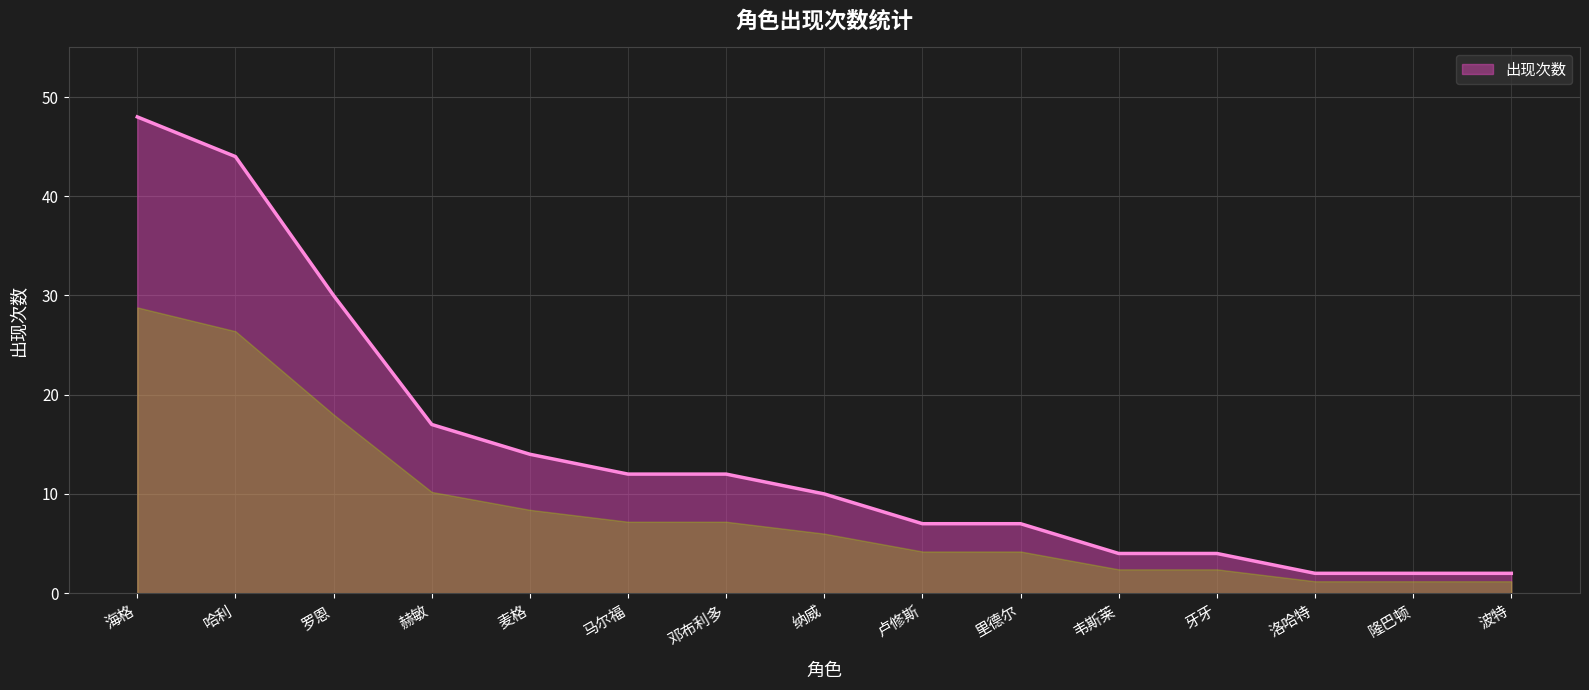

How many lines are shown in the chart?

1